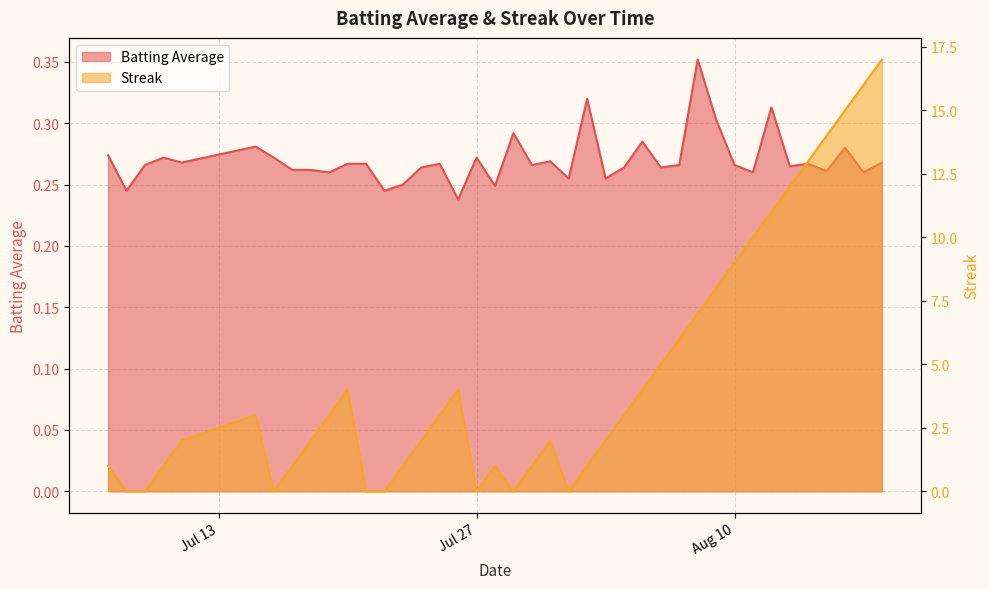

List the series in order of their peak value, highest first.

Streak, Batting Average